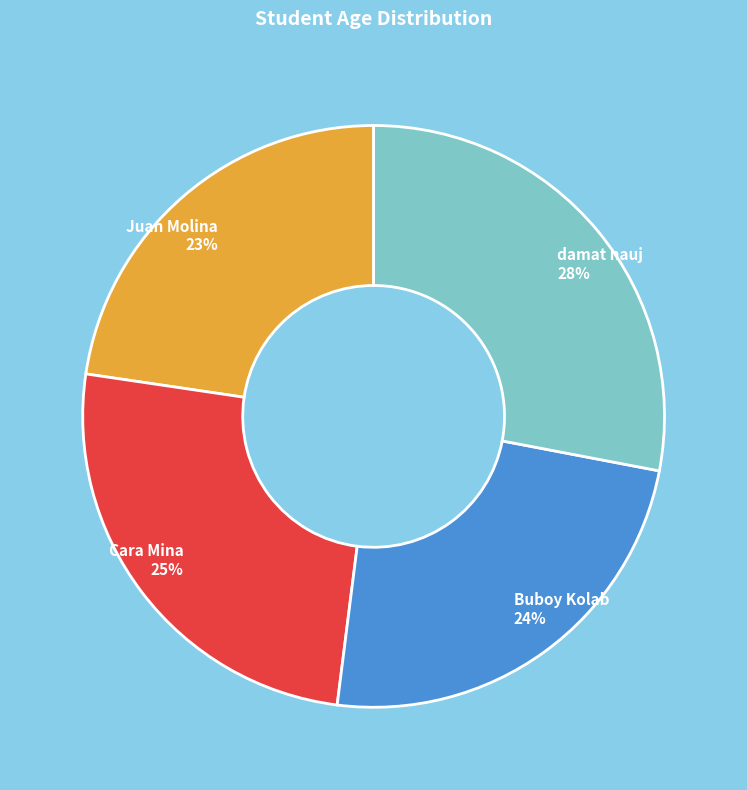

What is the largest slice in the pie chart?

damat nauj